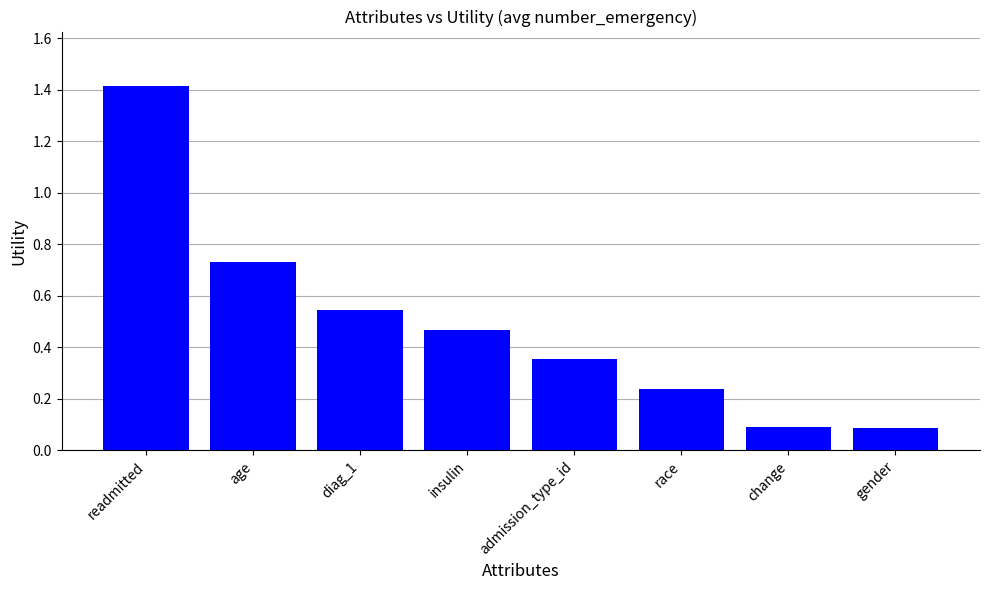

What is the label of the 7th bar from the right?

age